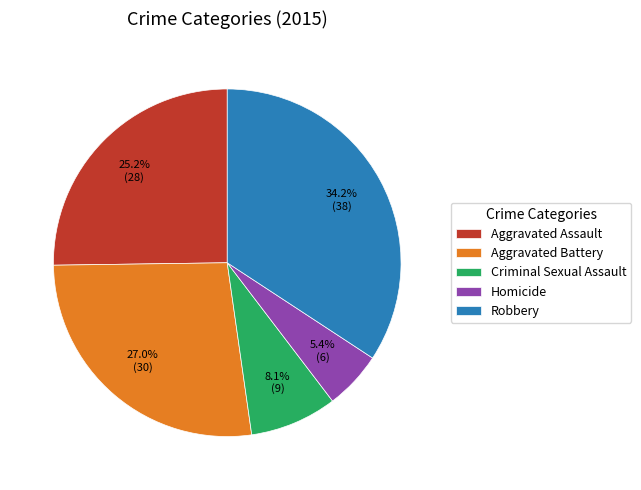

What is the ratio of the value at Robbery to the value at Criminal Sexual Assault?

4.2